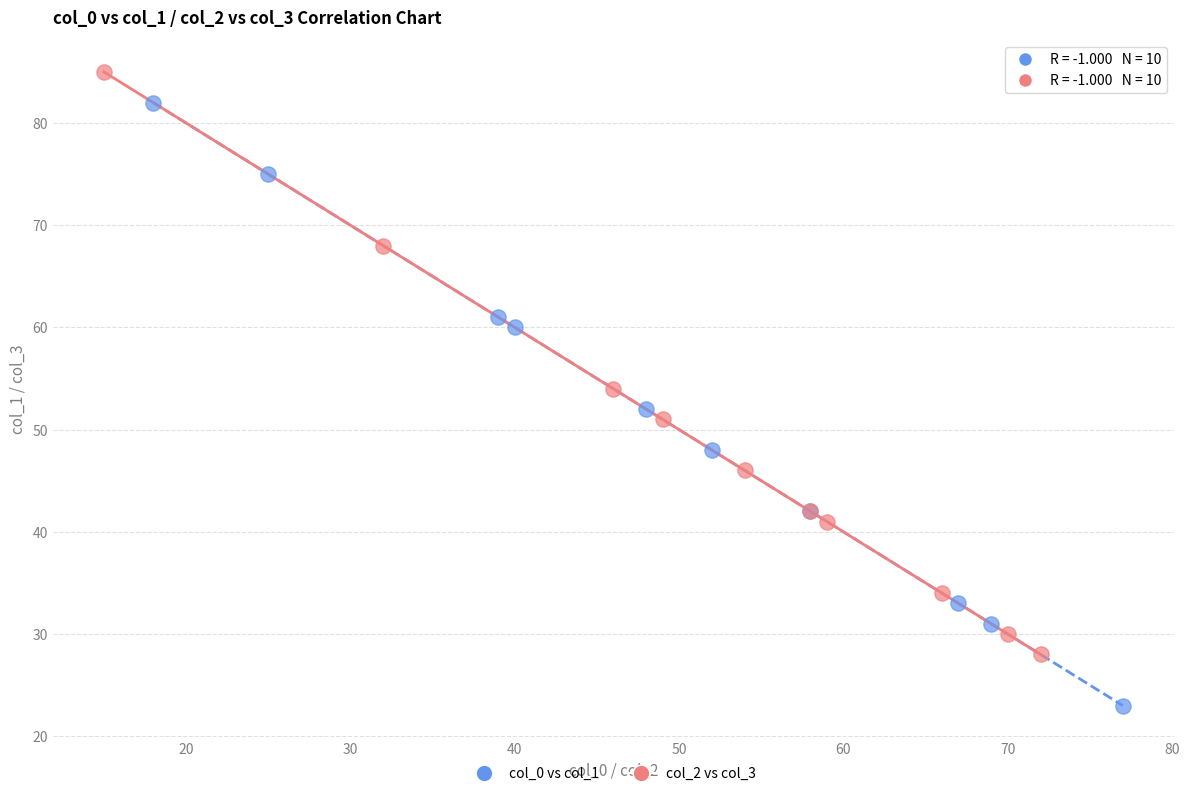

Which series reaches the maximum Y coordinate?

col_2 vs col_3